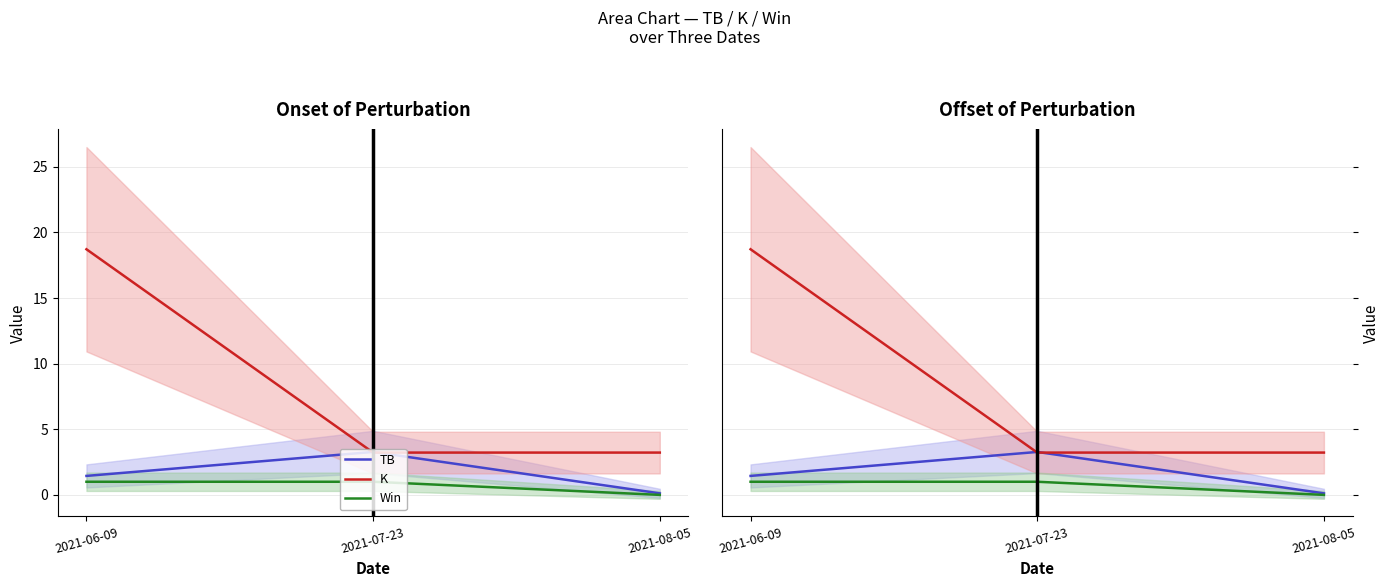

At which label is K closest to 10?

2021-07-23